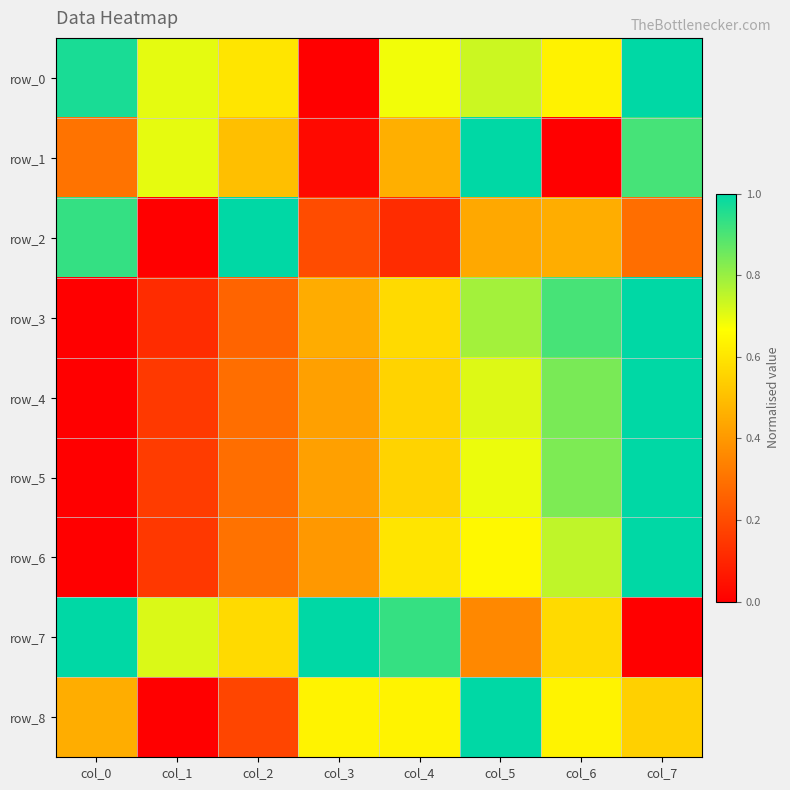

Reading left to right, list all the values displayed in this chart.

row_0: col_0=1.0	col_1=0.7	col_2=0.6	col_3=0.0	col_4=0.7	col_5=0.7	col_6=0.6	col_7=1.0
row_1: col_0=0.3	col_1=0.7	col_2=0.5	col_3=0.0	col_4=0.5	col_5=1.0	col_6=0.0	col_7=0.9
row_2: col_0=0.9	col_1=0.0	col_2=1.0	col_3=0.2	col_4=0.1	col_5=0.4	col_6=0.5	col_7=0.3
row_3: col_0=0.0	col_1=0.1	col_2=0.3	col_3=0.5	col_4=0.6	col_5=0.8	col_6=0.9	col_7=1.0
row_4: col_0=0.0	col_1=0.2	col_2=0.3	col_3=0.4	col_4=0.6	col_5=0.7	col_6=0.8	col_7=1.0
row_5: col_0=0.0	col_1=0.2	col_2=0.3	col_3=0.4	col_4=0.6	col_5=0.7	col_6=0.8	col_7=1.0
row_6: col_0=0.0	col_1=0.2	col_2=0.3	col_3=0.4	col_4=0.6	col_5=0.7	col_6=0.7	col_7=1.0
row_7: col_0=1.0	col_1=0.7	col_2=0.6	col_3=1.0	col_4=0.9	col_5=0.4	col_6=0.6	col_7=0.0
row_8: col_0=0.5	col_1=0.0	col_2=0.2	col_3=0.6	col_4=0.6	col_5=1.0	col_6=0.6	col_7=0.5